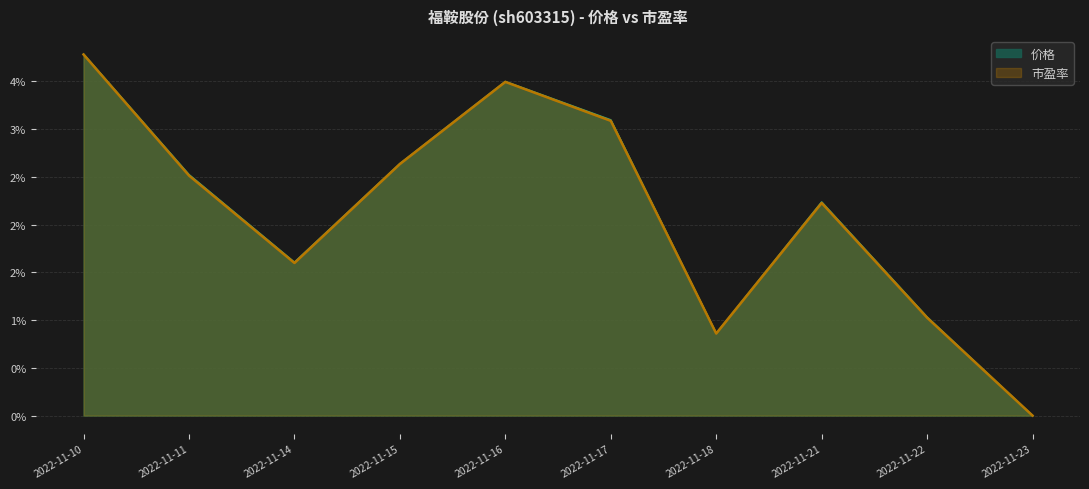

At which category is the sum across all series the highest?

2022-11-10